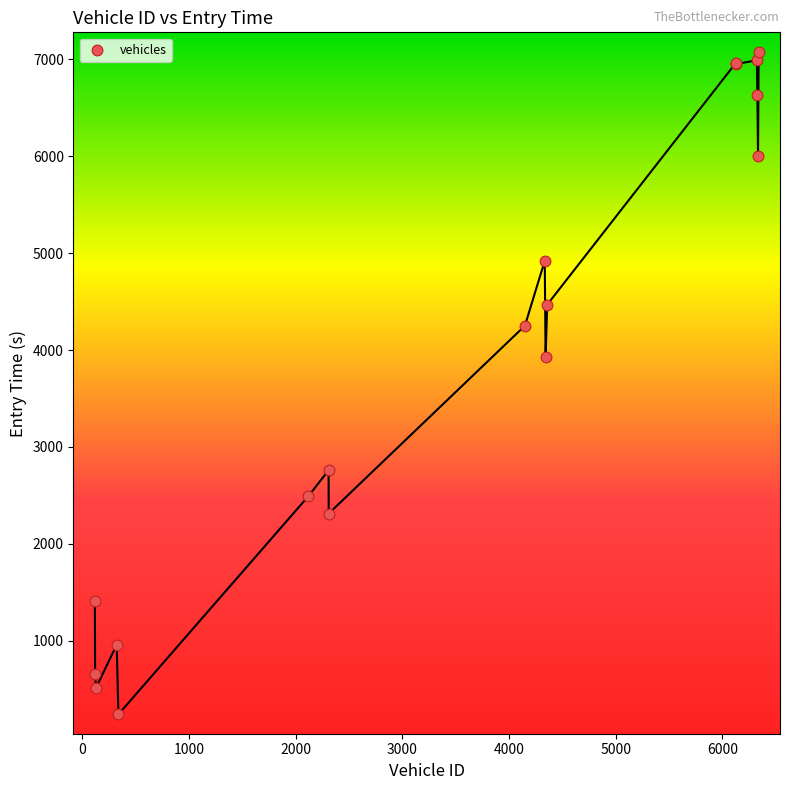

What Y value in the scatter plot is closest to 3659?

3929.0